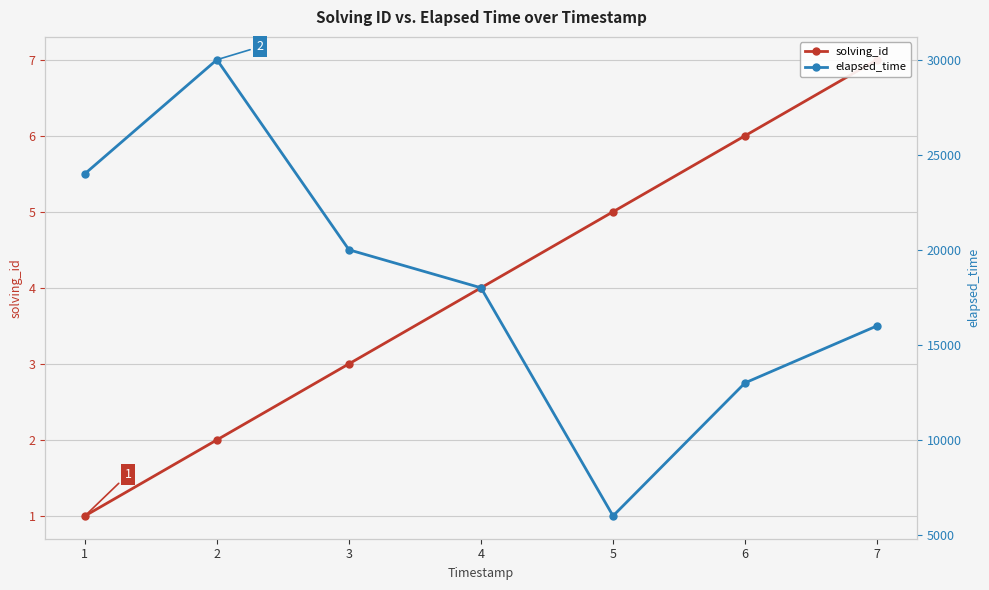

What is the difference between the maximum and minimum values in the elapsed_time series?

24000